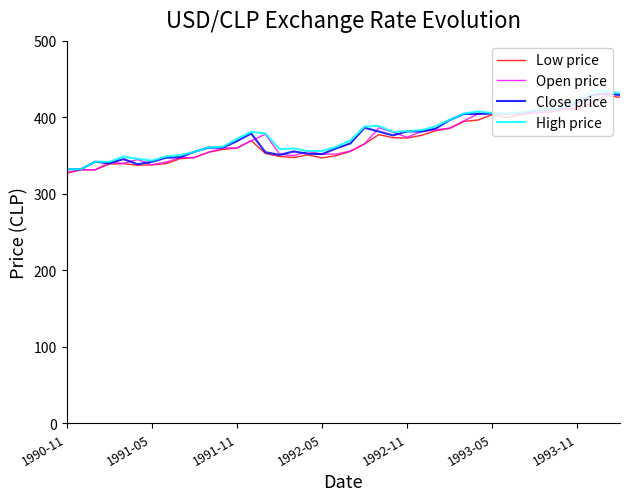

What is the minimum value shown in the chart?

327.0